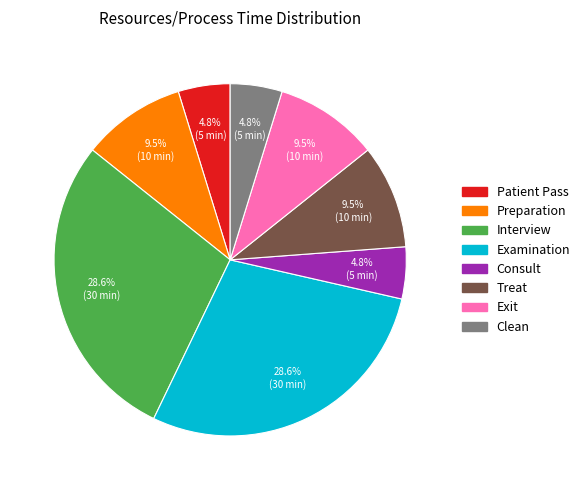

Which has a higher value, Consult or Interview?

Interview